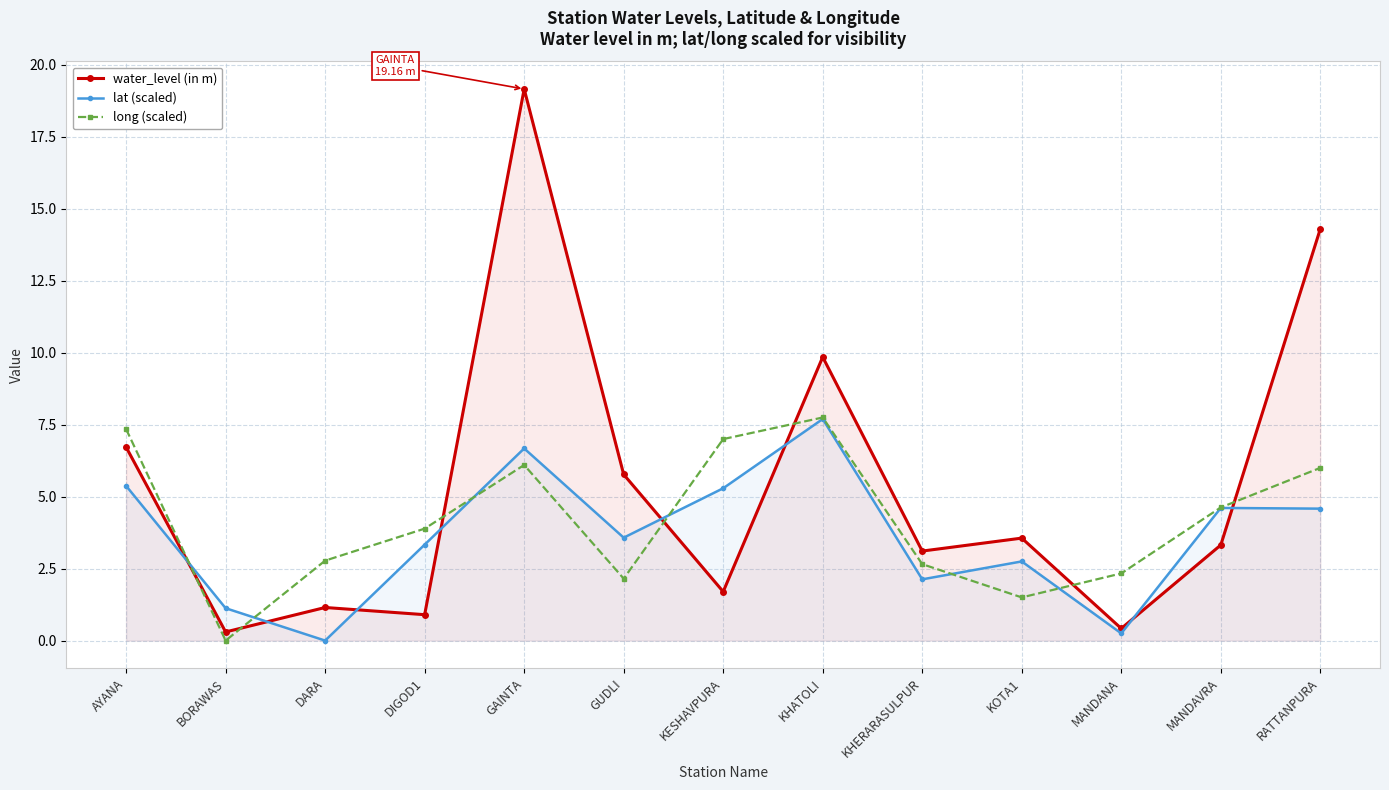

How many interior local peaks does the lat (scaled) series have?

4